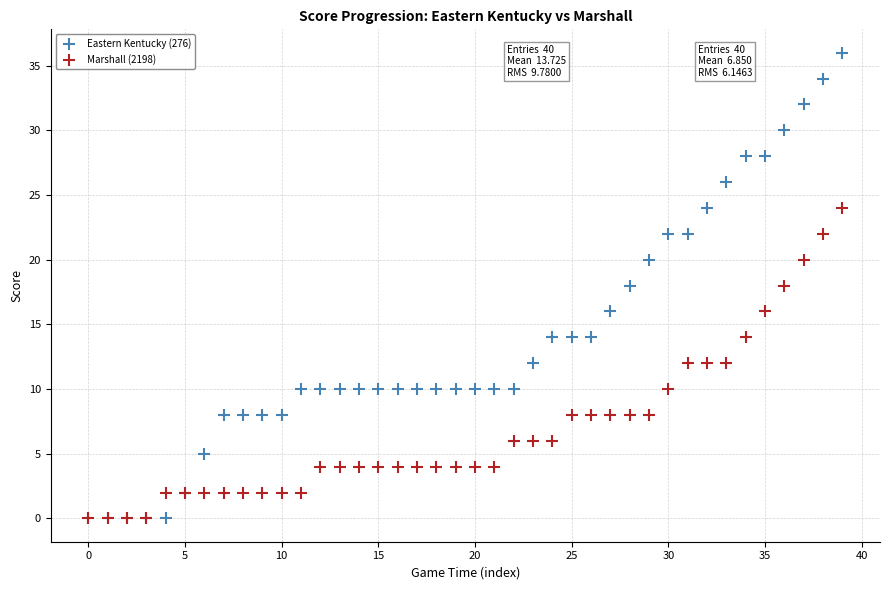

What are all the series names shown in the legend?

Eastern Kentucky (276), Marshall (2198)